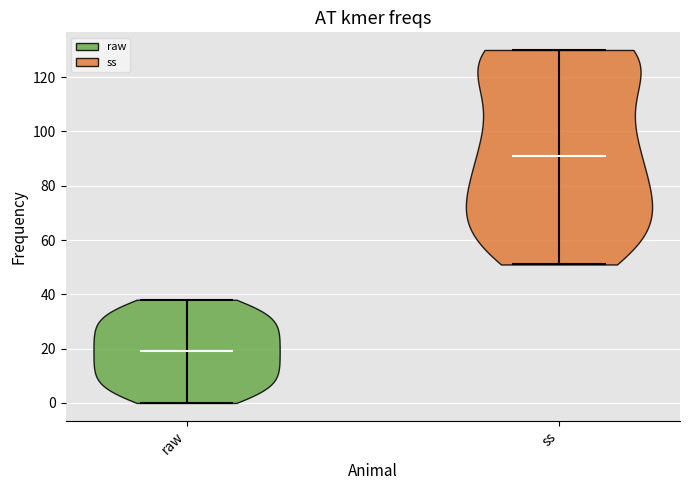

Reading left to right, read every violin against the y-axis: where its median line is, and the lowest and highest points it reaches. The values are not printed on the chart, so give them approximately, as read against the axis.

raw: median line 20, lowest point 0, highest point 38
ss: median line 92, lowest point 52, highest point 130